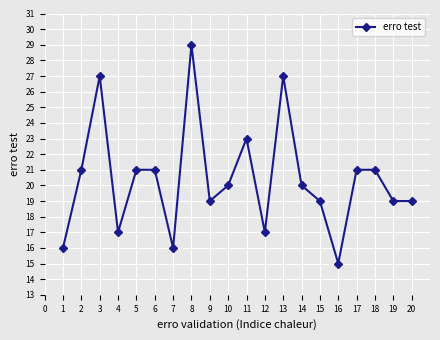

What is the value of the 4th point from the left?

17